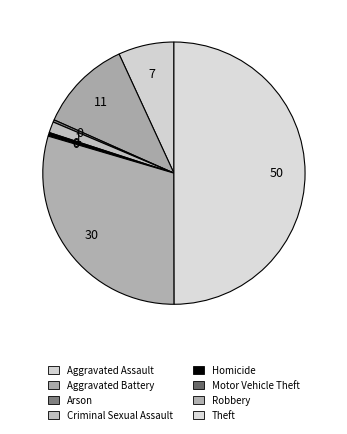

Is there a majority slice in this chart?

No